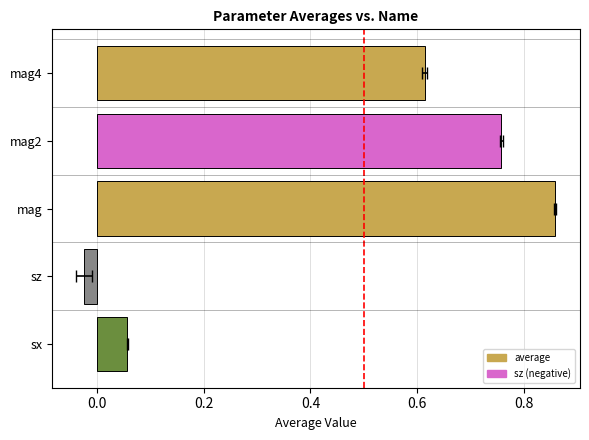

What position from the left is mag4?

5